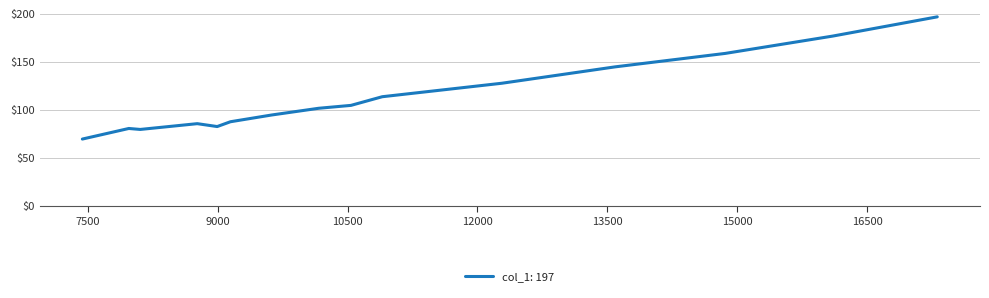

What is the difference between the maximum and minimum values?

127